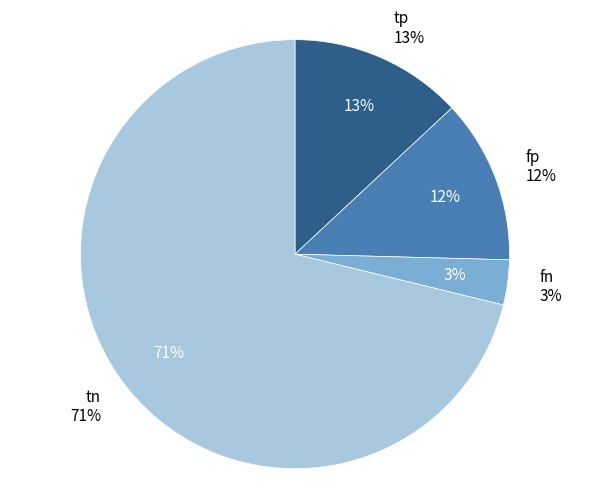

How many slices are in this pie chart?

4